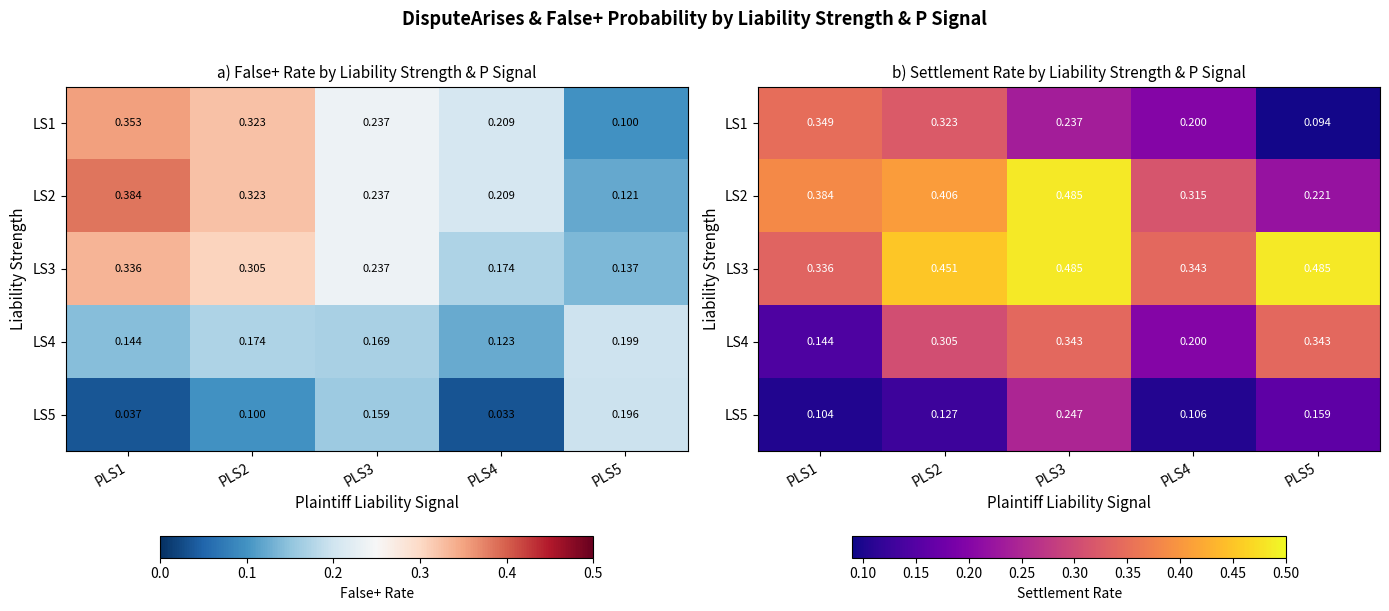

What is the difference between the highest and lowest values at PLS1?

0.3